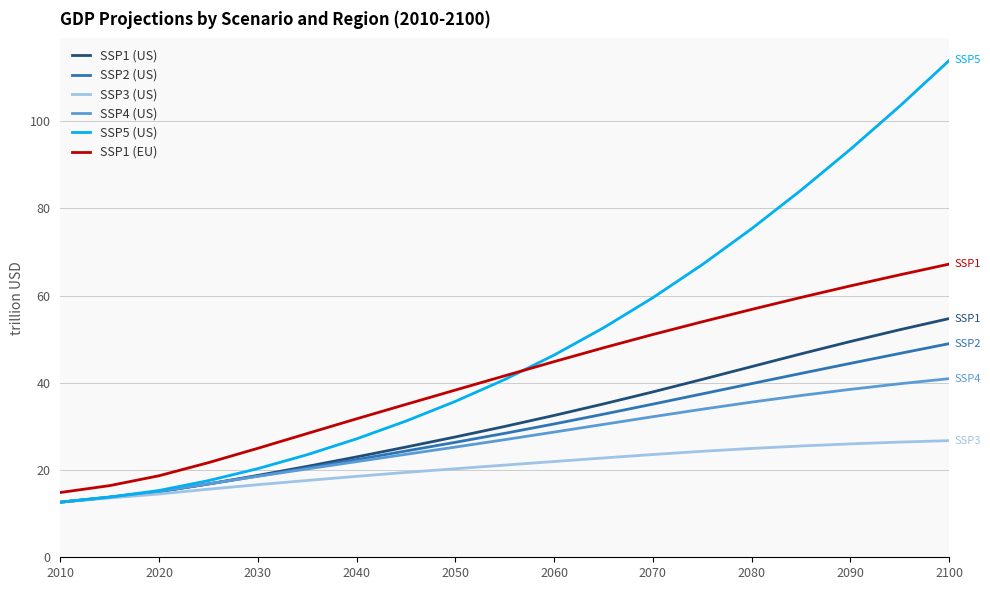

Rank the series by their maximum value, from lowest to highest.

SSP3 (US), SSP4 (US), SSP2 (US), SSP1 (US), SSP1 (EU), SSP5 (US)